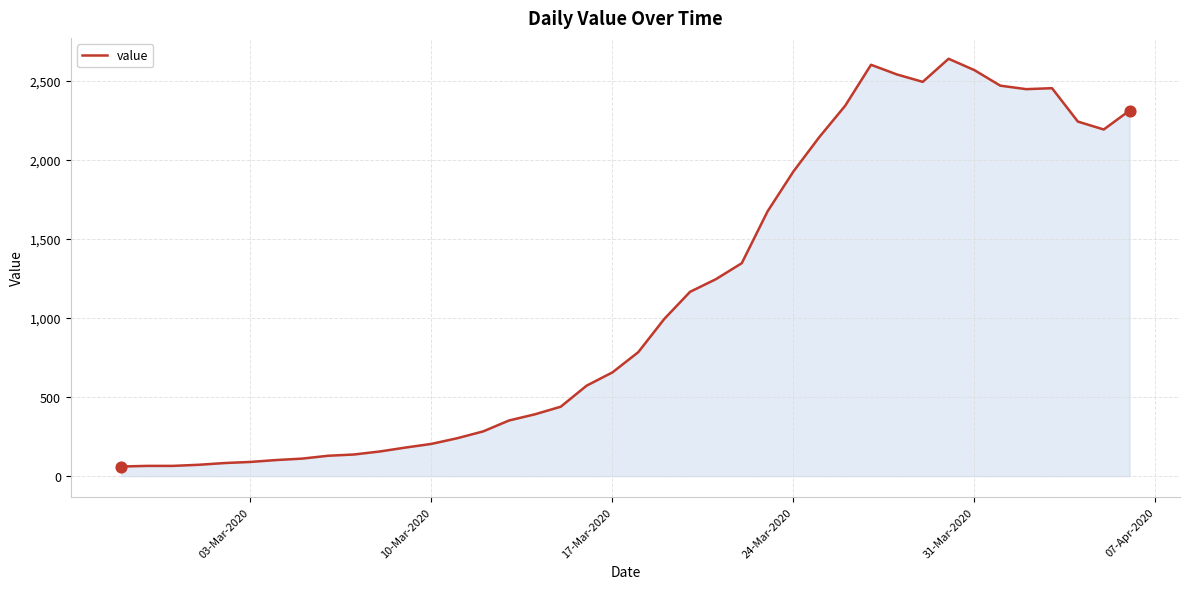

What is the greatest value displayed?

2638